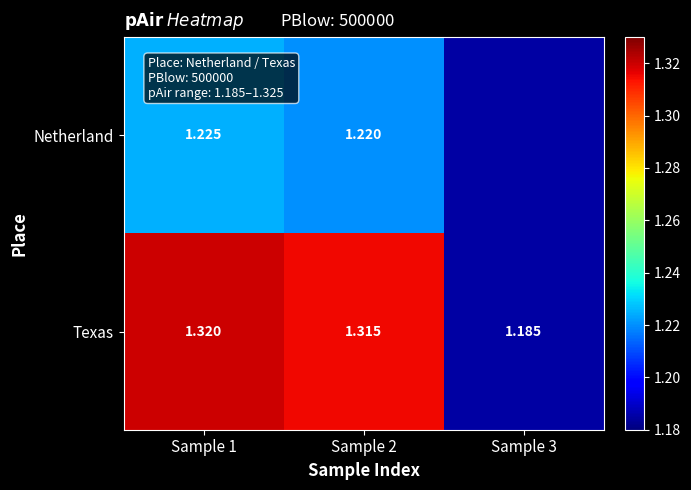

At Sample 2, list the series in order from smallest to largest.

Netherland, Texas